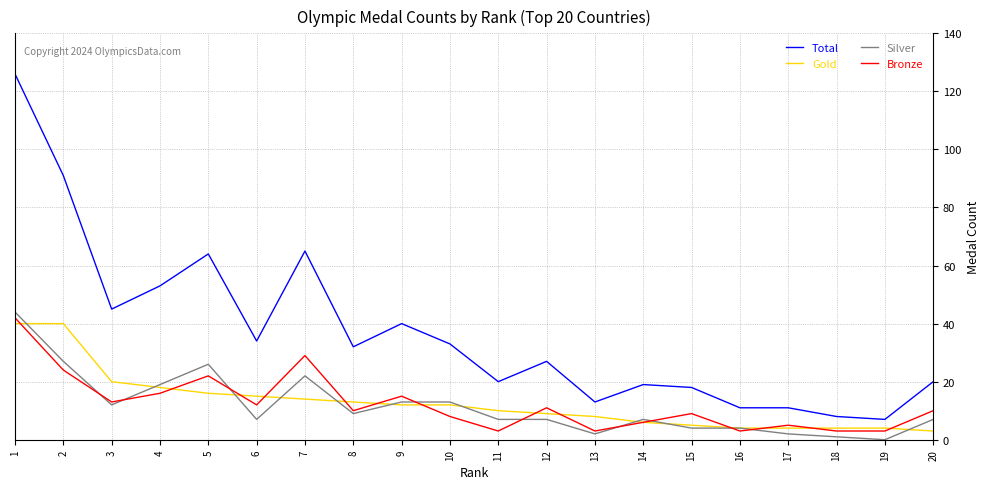

At which label is Bronze closest to 22?

5